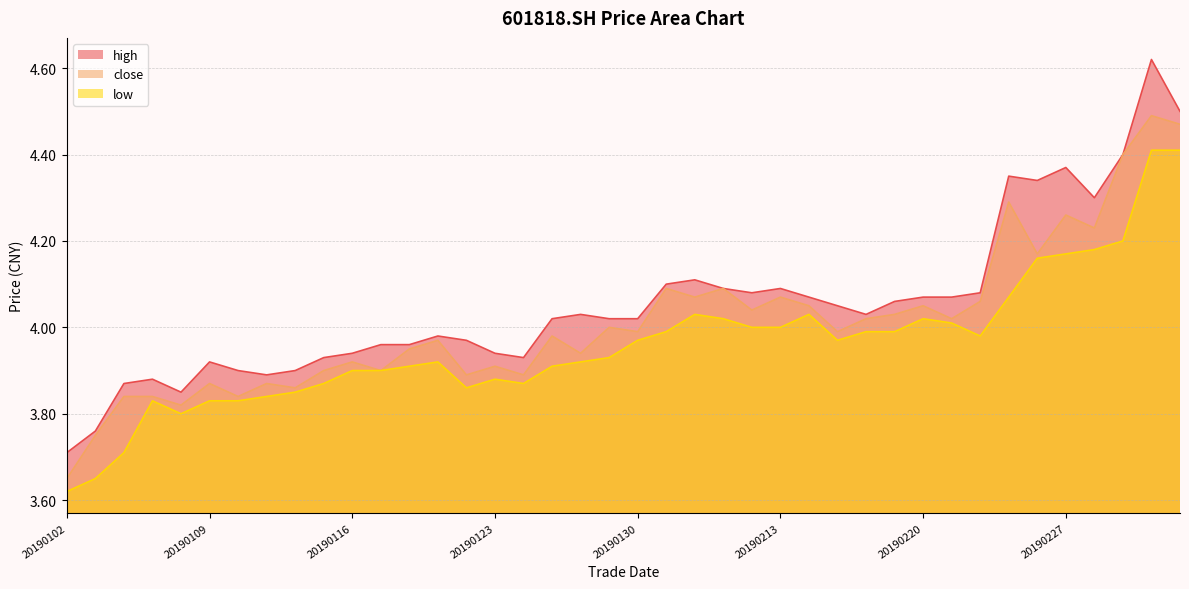

Read the close value at 20190213.

4.1